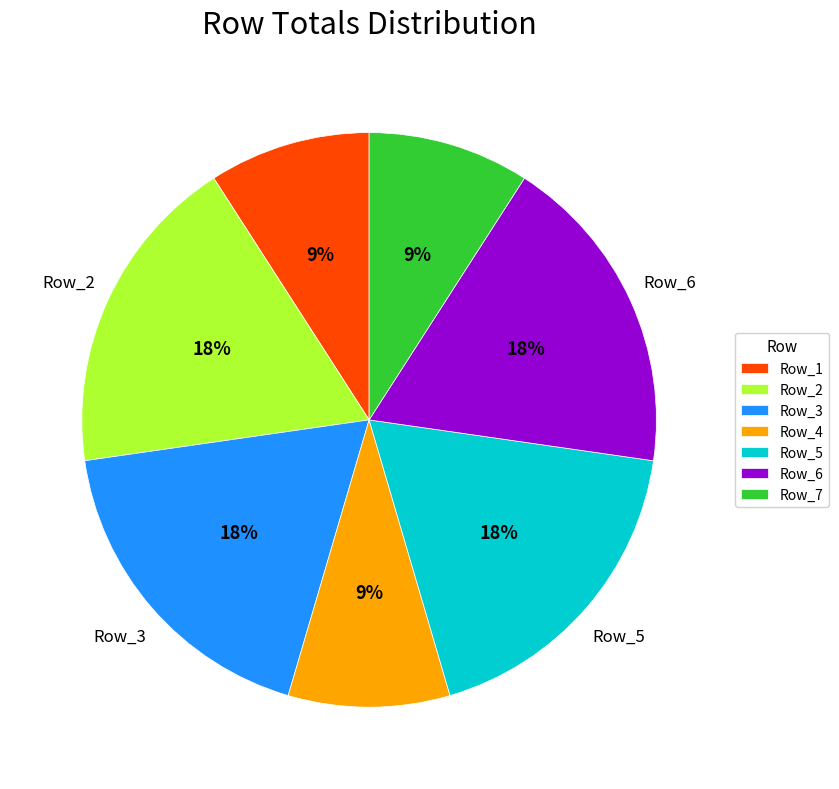

The Row_7 slice represents 15% of the pie. True or false?

False